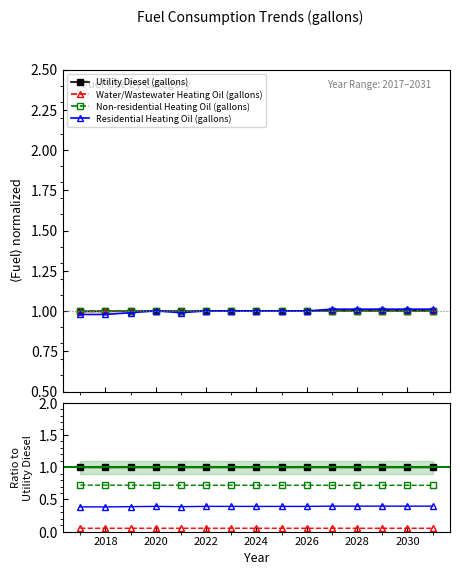

Rank the series at 2020 from lowest to highest value.

Water/Wastewater Heating Oil (gallons), Residential Heating Oil (gallons), Non-residential Heating Oil (gallons), Utility Diesel (gallons)